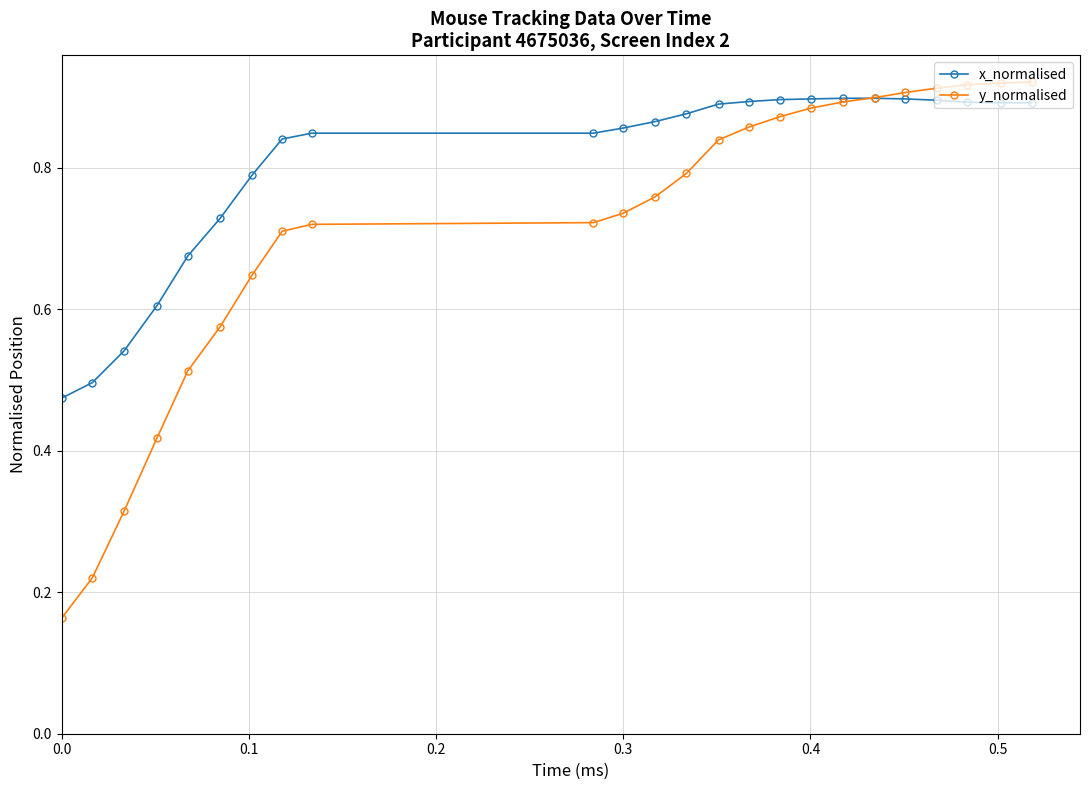

Count the y_normalised values in the range 0 to 1.

24